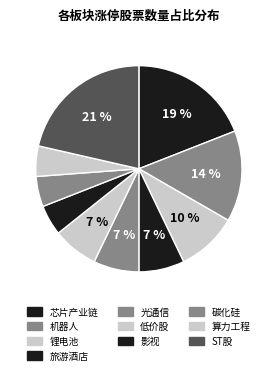

Which slice is the largest?

ST股